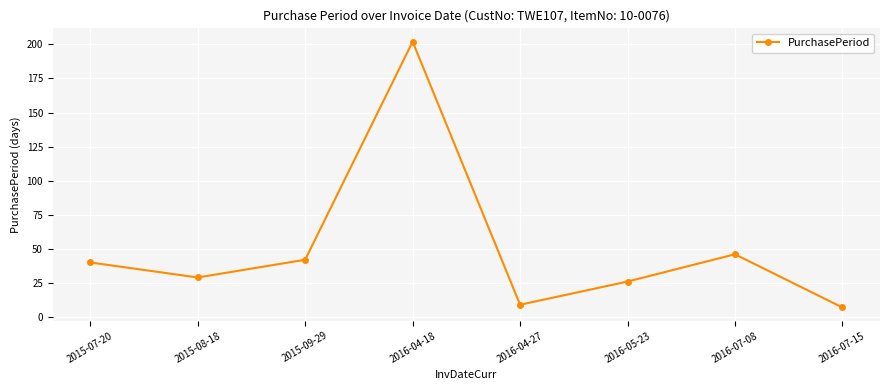

How many lines are shown in the chart?

1